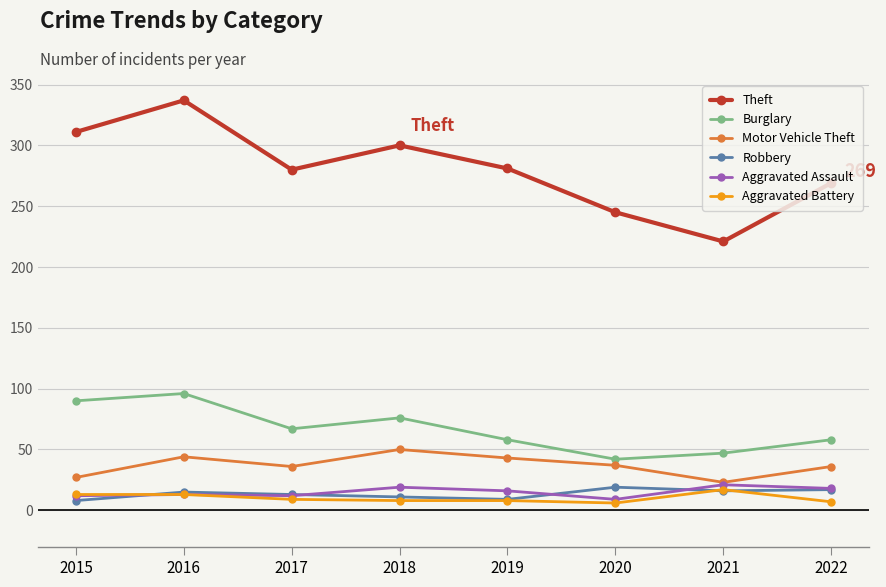

Where is Burglary nearest to the value 69?

2017